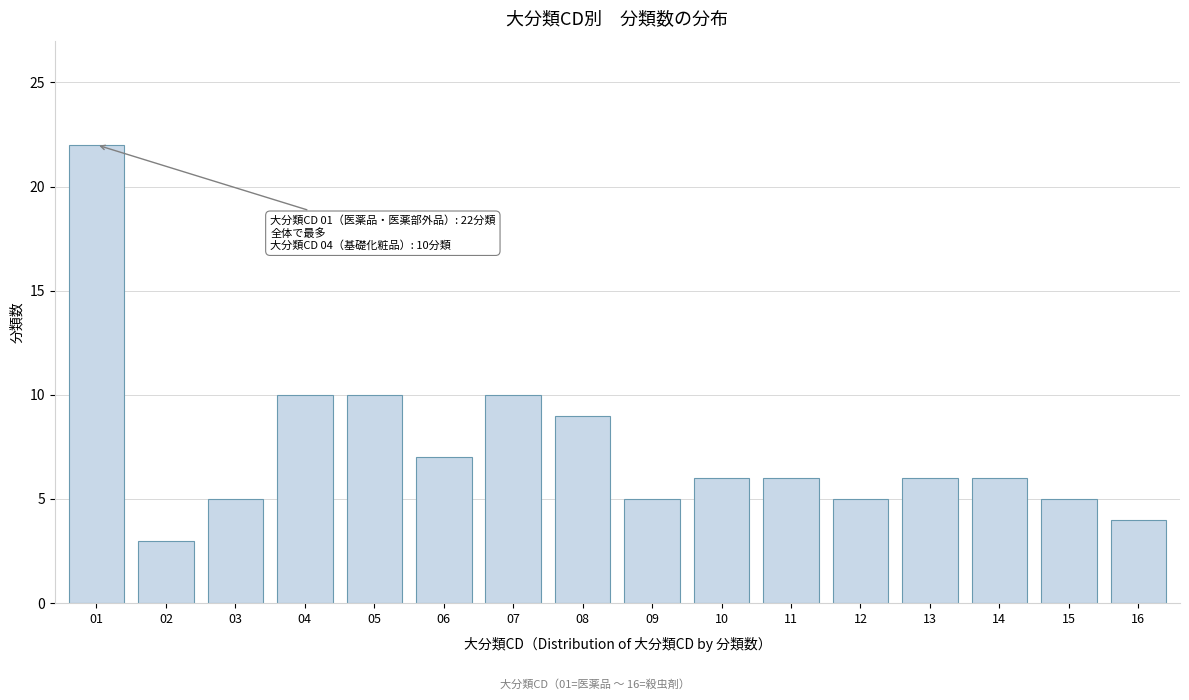

Reading left to right, extract all data points from this chart.

01=22	02=3	03=5	04=10	05=10	06=7	07=10	08=9	09=5	10=6	11=6	12=5	13=6	14=6	15=5	16=4